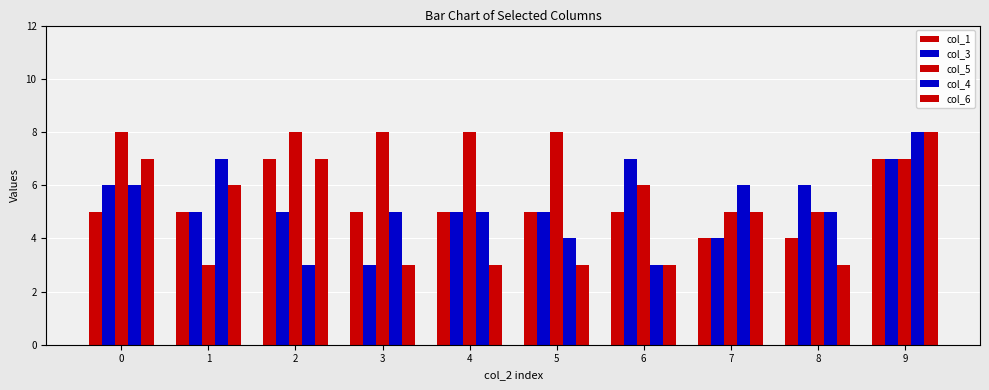

How many col_5 values are between 5 and 8?

9